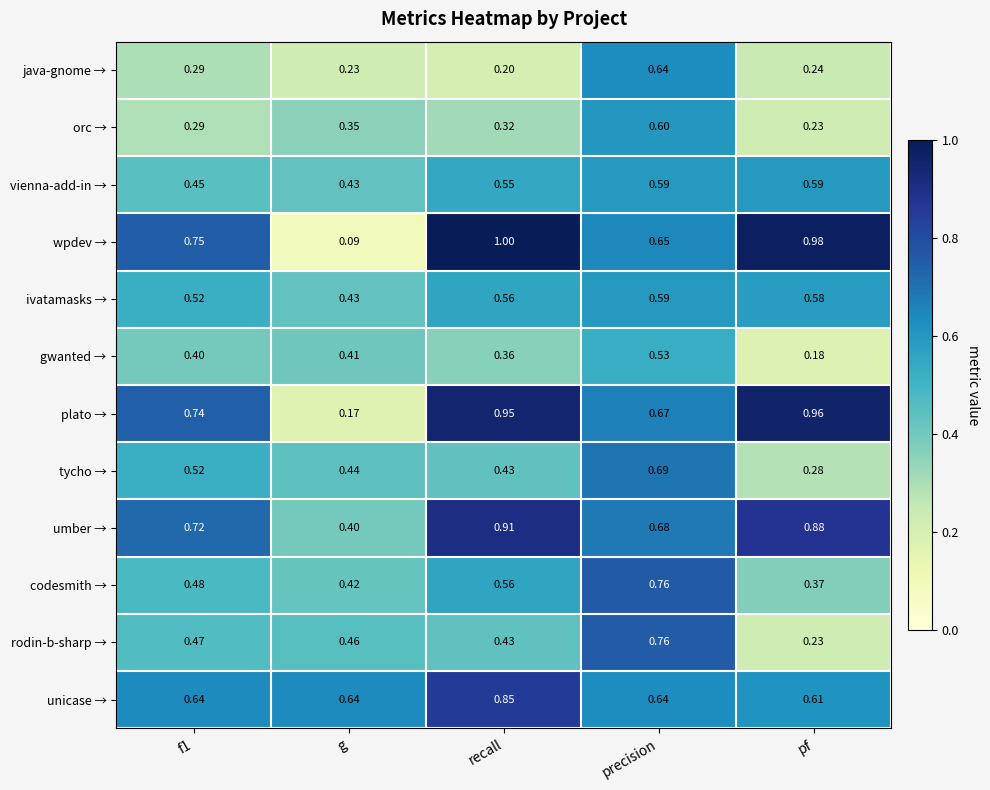

Where is ivatamasks → nearest to the value 0?

g